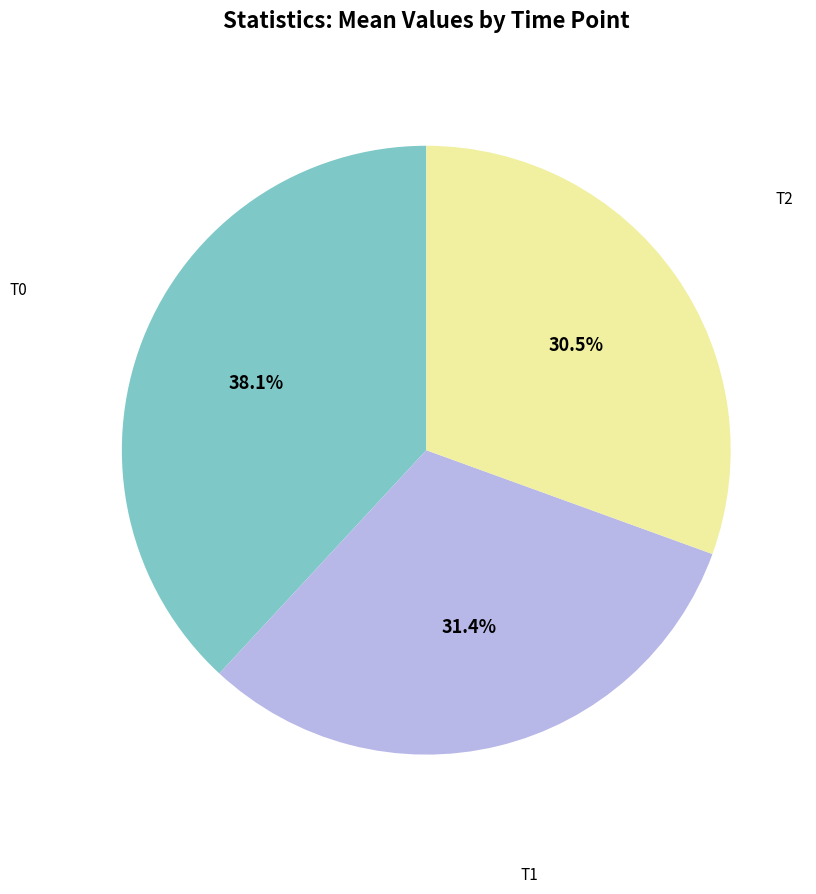

Is there any slice that represents more than half of the pie?

No